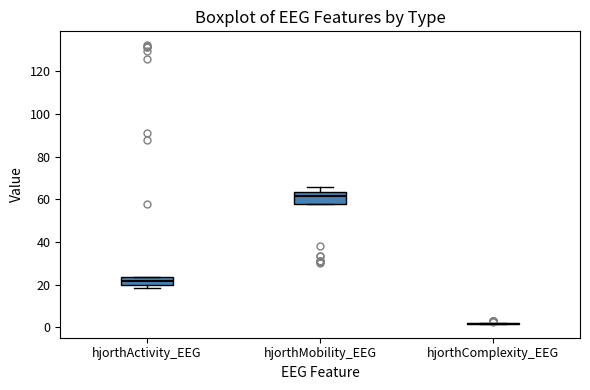

Which box is the tallest, from its lower edge to its upper edge?

hjorthMobility_EEG